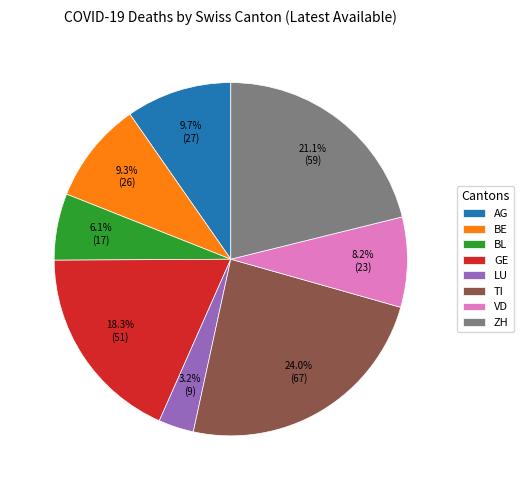

Count the number of slices in the pie.

8